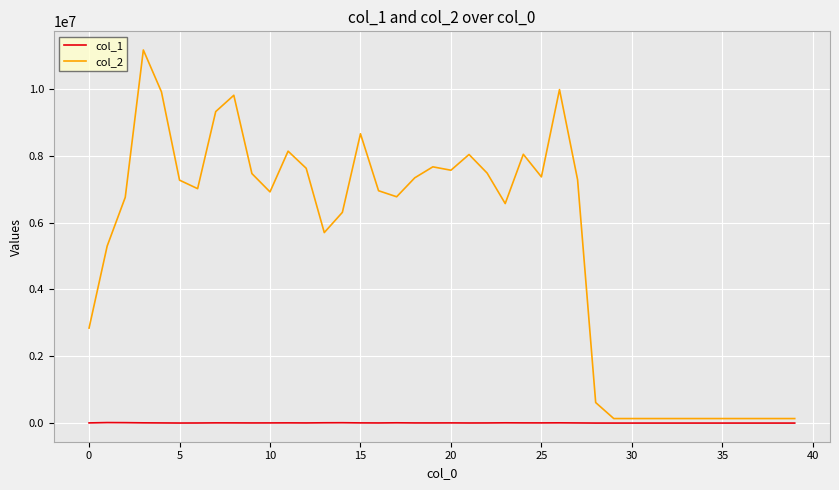

Which series has the largest total across all categories?

col_2